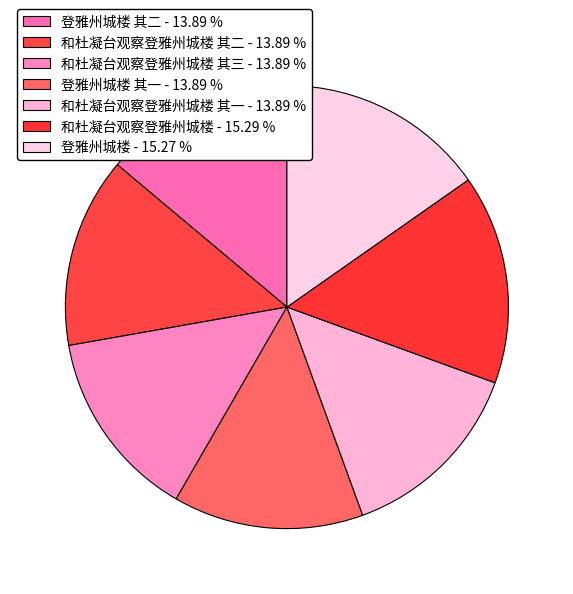

To the nearest percent, what is the average slice percentage?

14%